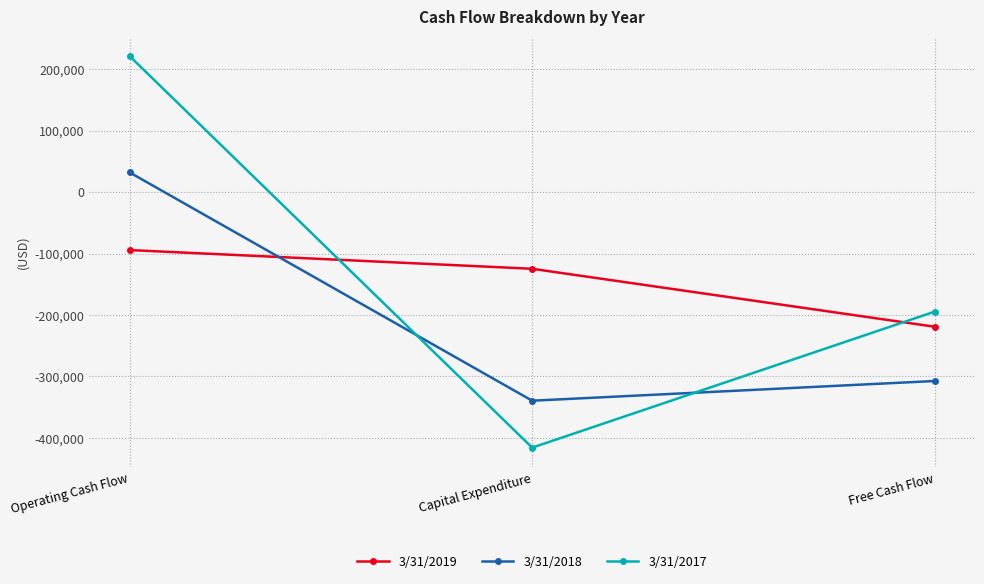

List the labels in order of 3/31/2019 value, largest first.

Operating Cash Flow, Capital Expenditure, Free Cash Flow